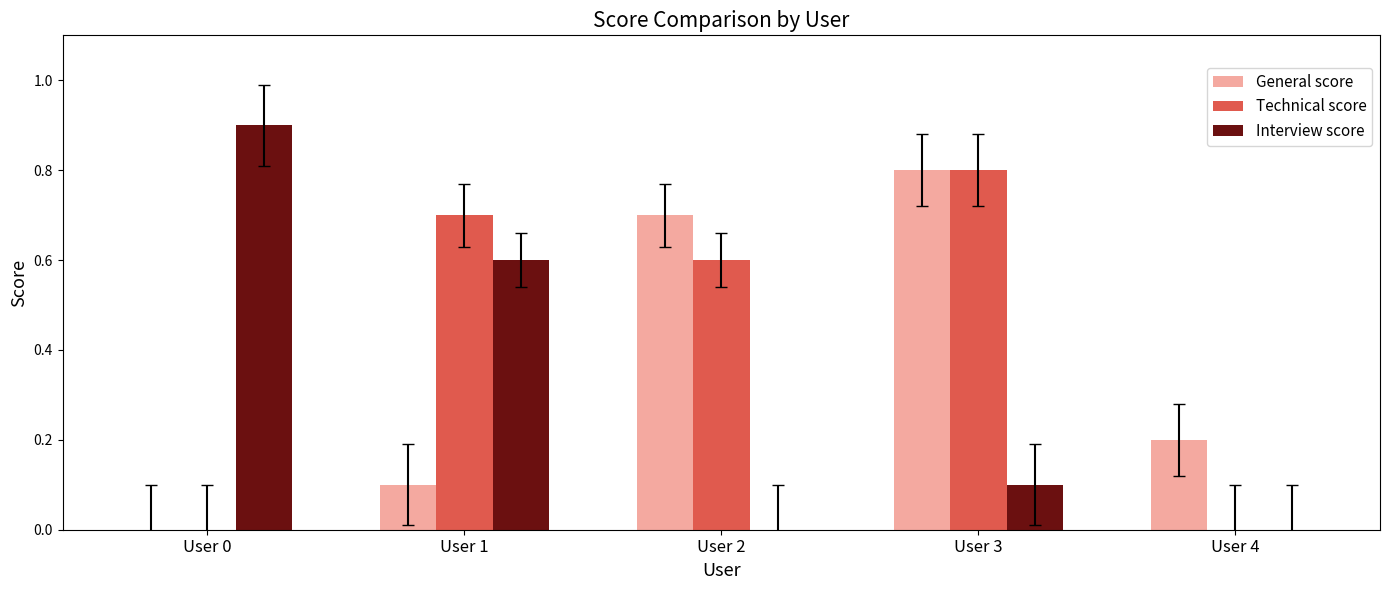

Which series has the largest total across all categories?

Technical score